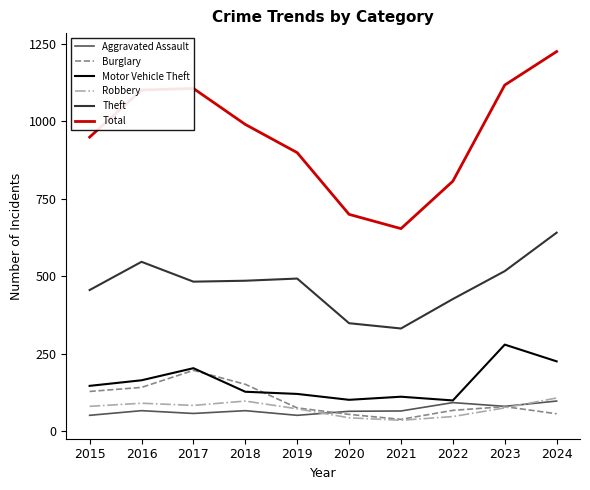

Which series has the largest total across all categories?

Total